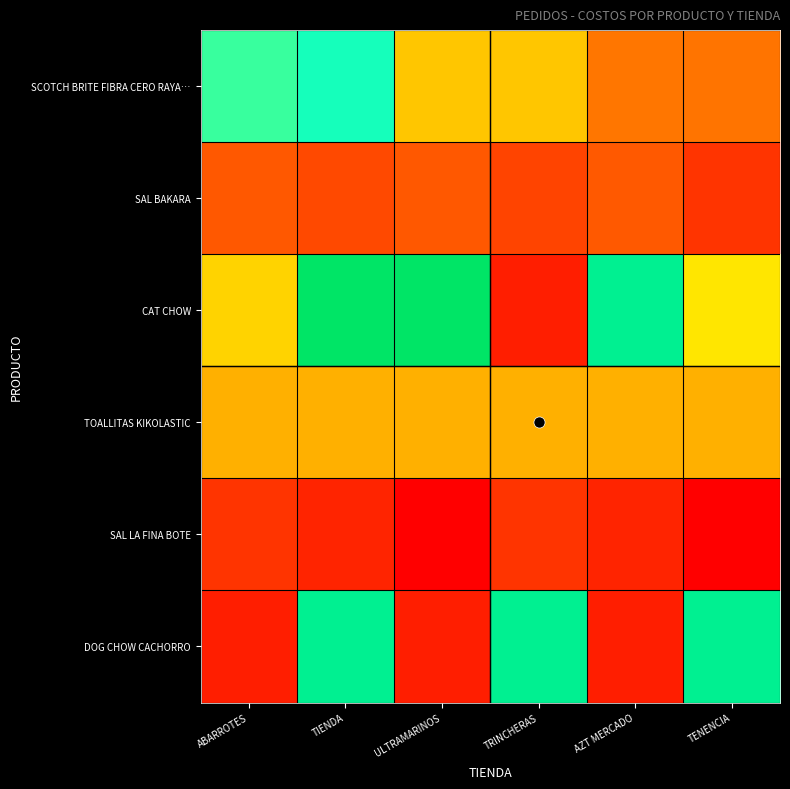

Count the number of categories in the chart.

6